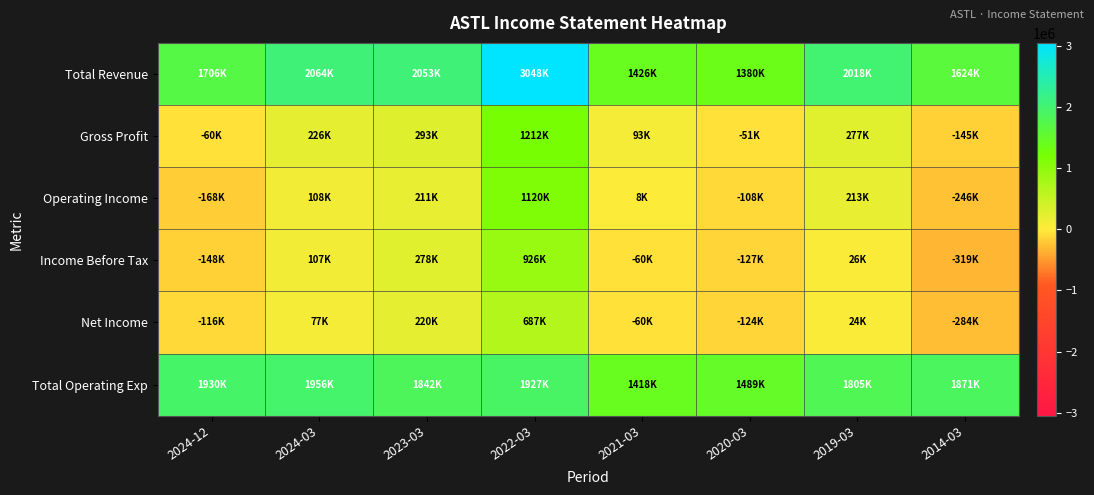

Which has a higher value, 2019-03 or 2022-03?

2022-03